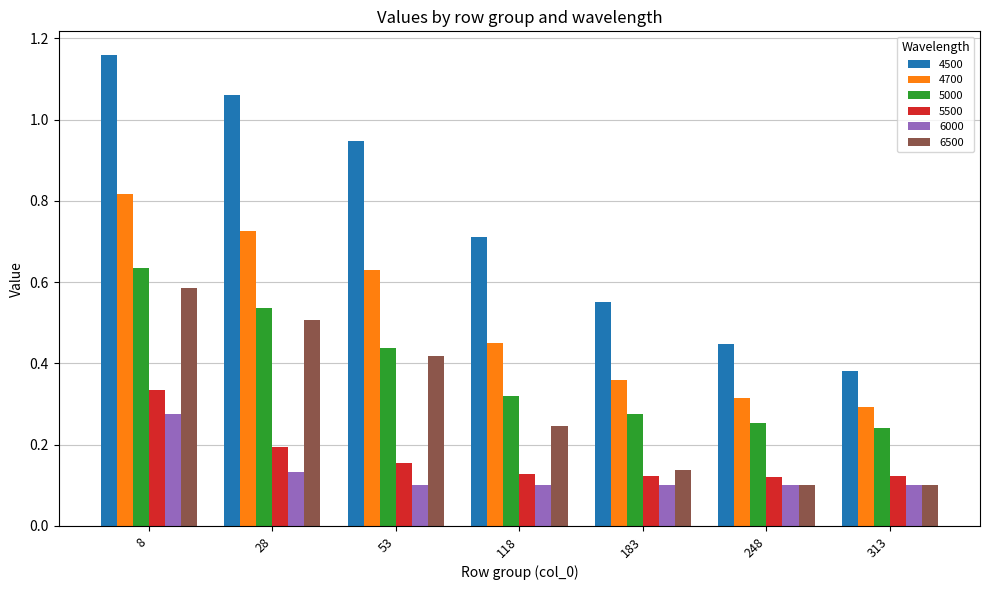

What is the sum of all 4700 values?

3.6